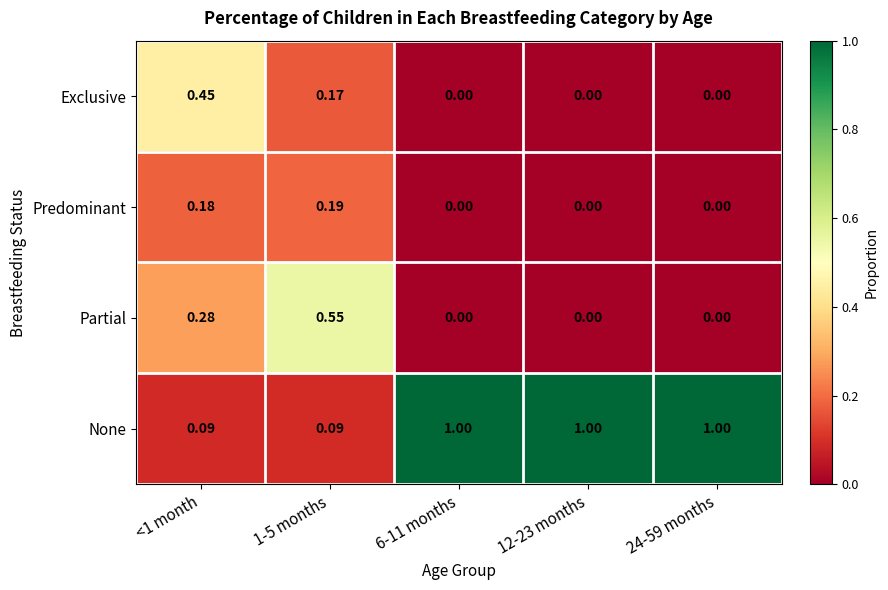

At 1-5 months, list the series in order from smallest to largest.

None, Exclusive, Predominant, Partial